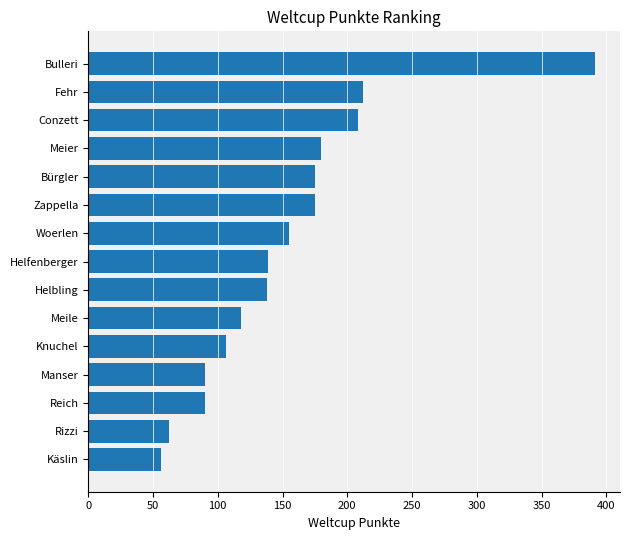

Where is the data nearest to the value 223?

Fehr